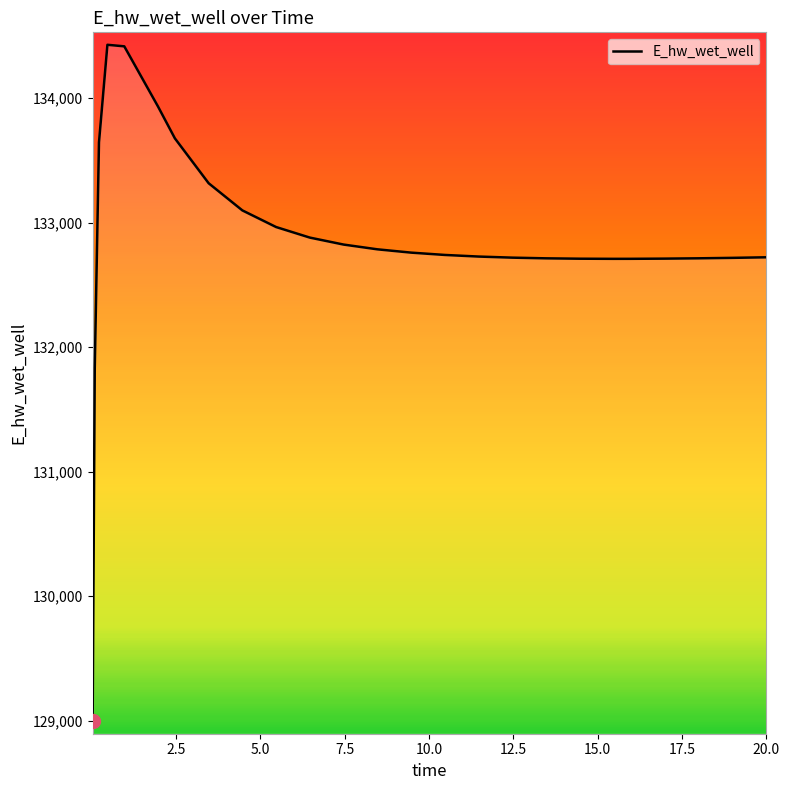

What is the smallest value displayed?

128996.1